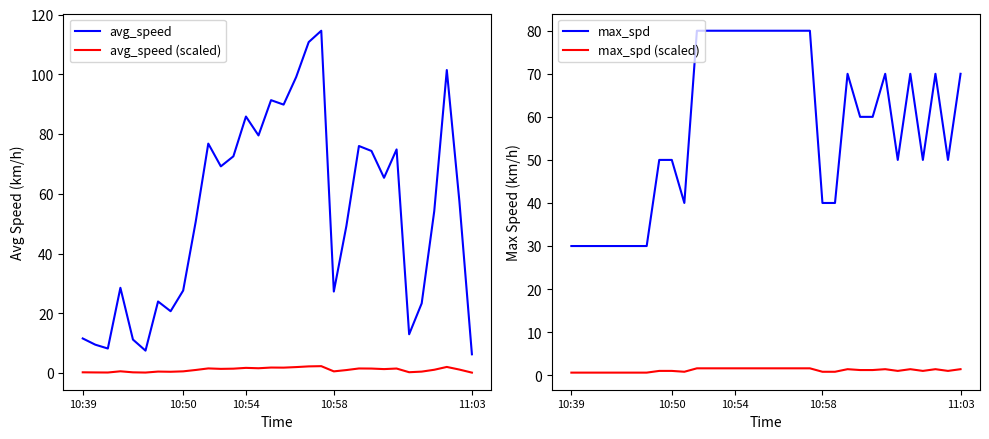

True or false: avg_speed (scaled) and avg_speed cross at least once.

False